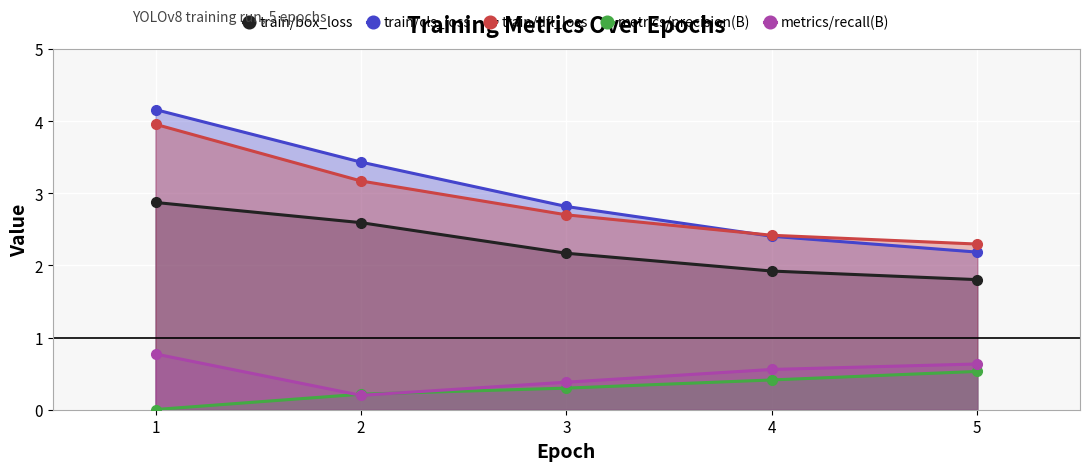

At how many categories does at least one series exceed 0?

5